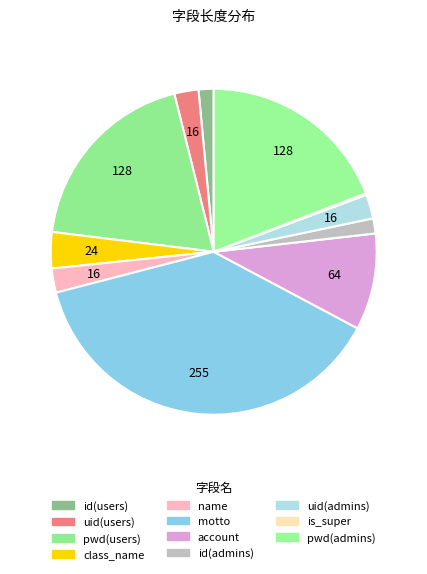

The pwd(users) slice represents 19% of the pie. True or false?

True